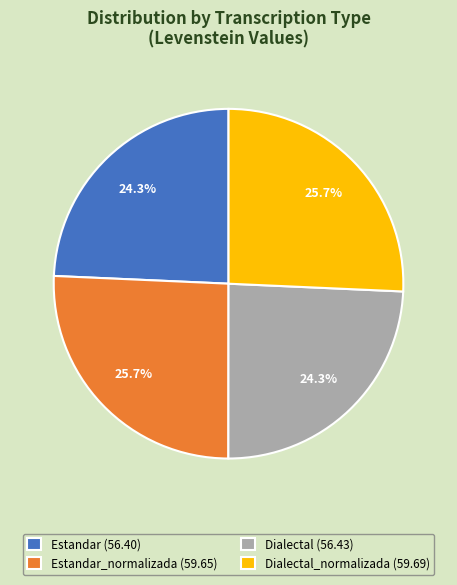

What percentage is NOT represented by Estandar_normalizada (59.65)?

74.3%